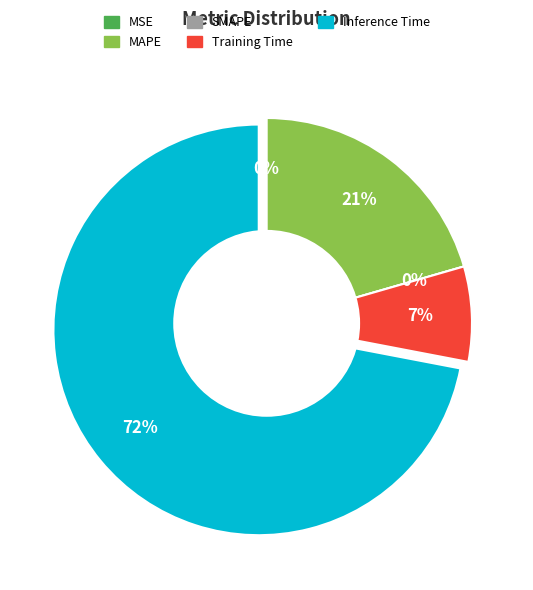

How many segments does this pie chart have?

5